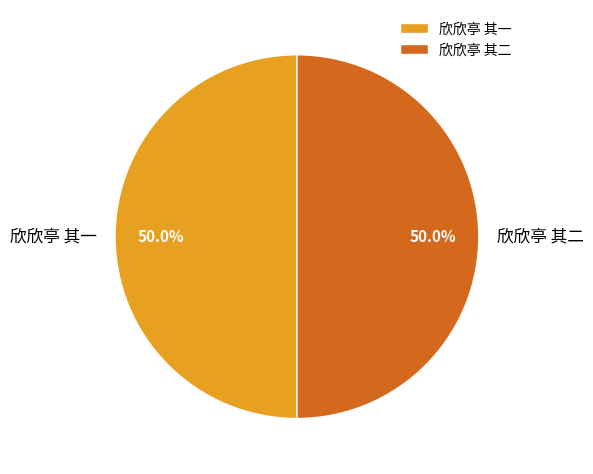

True or false: 欣欣亭 其二 accounts for 55% of the total.

False